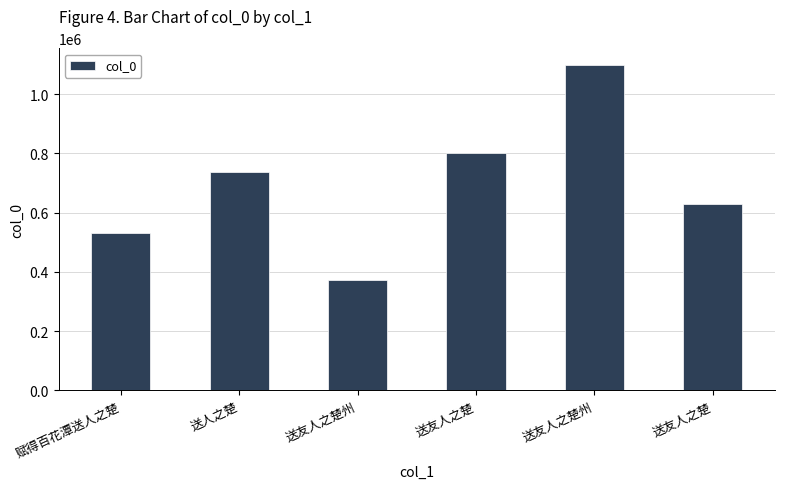

Read the value at 送友人之楚.

629558